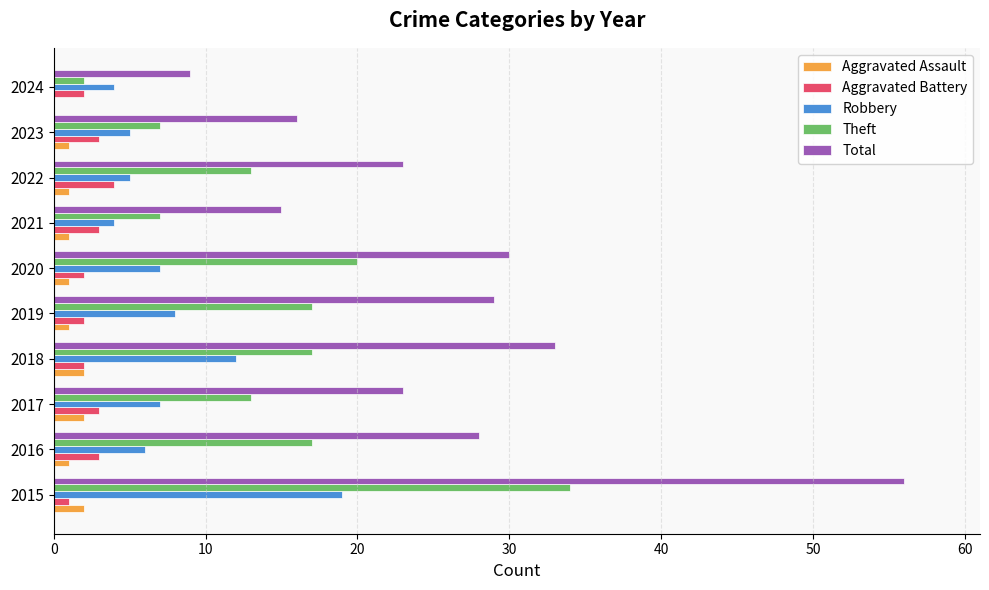

What is the sum of all Aggravated Battery values?

25